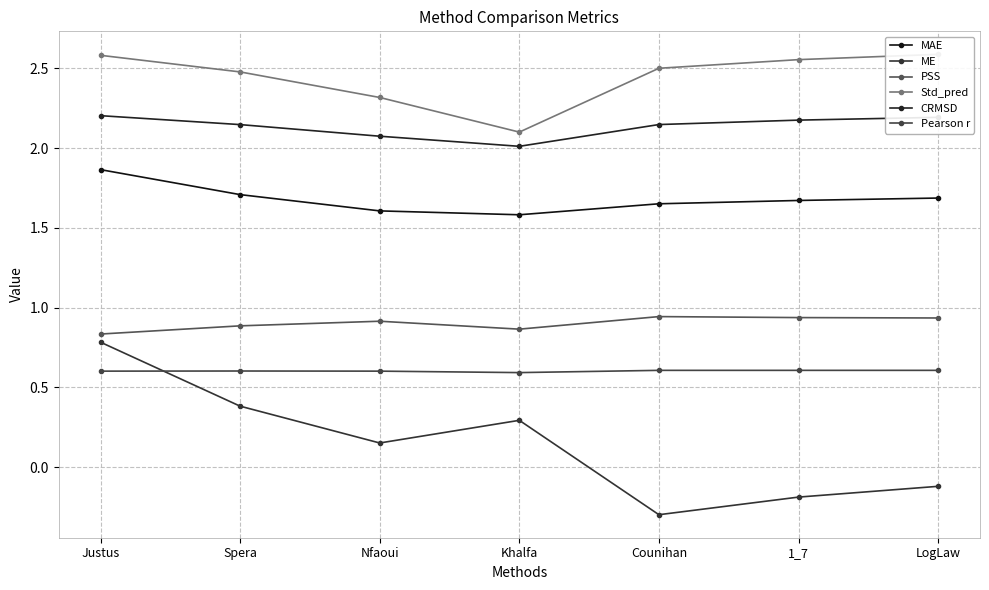

Read the PSS value at LogLaw.

0.9